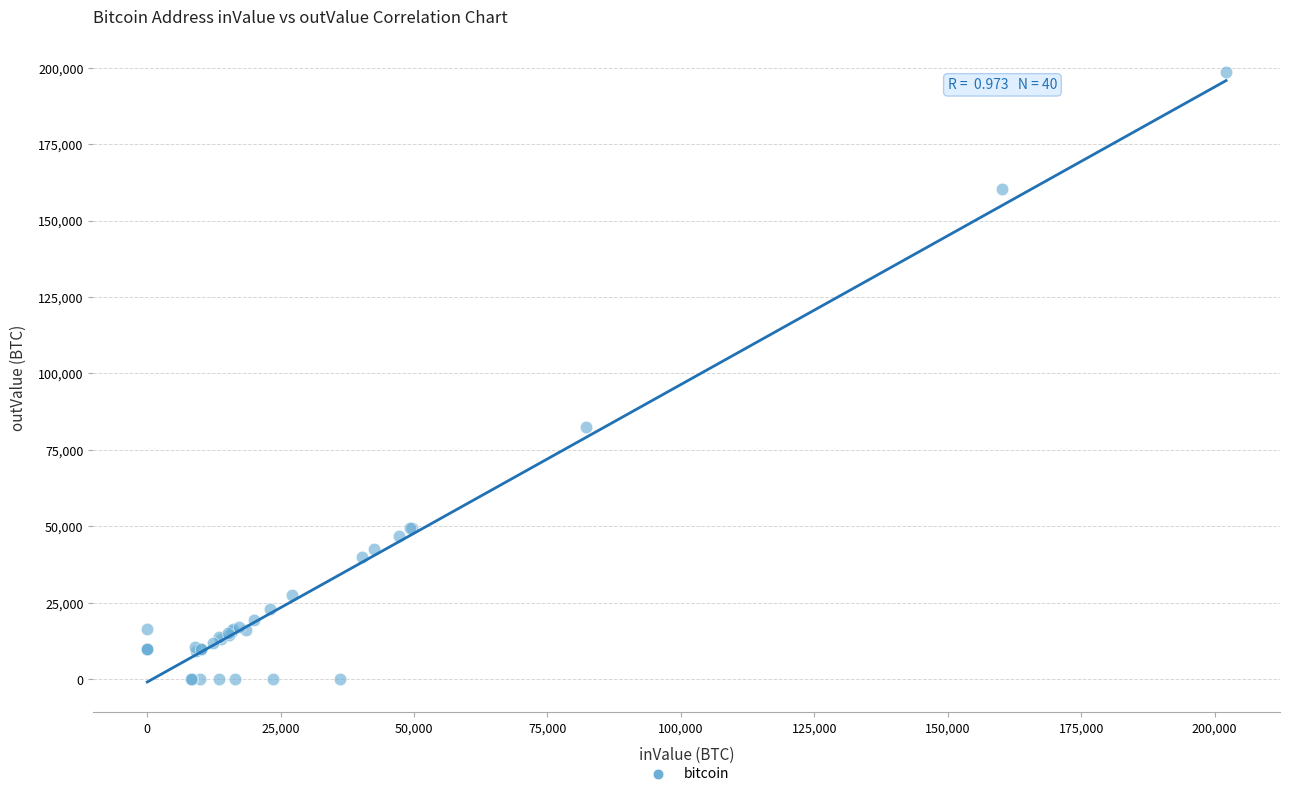

What Y value in the scatter plot is closest to 99230?

82417.2